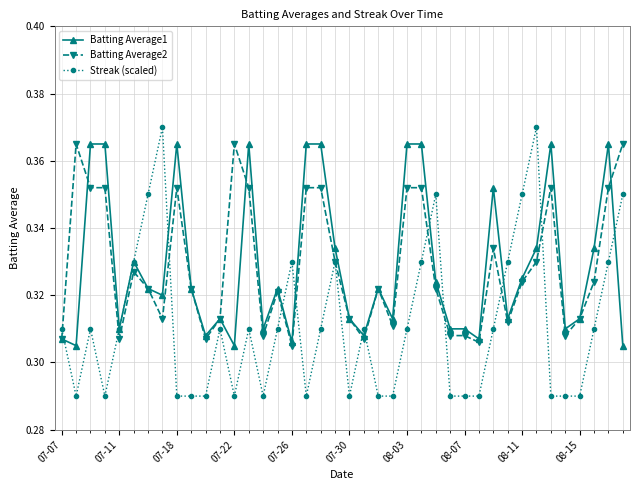

At how many categories does at least one series exceed 0?

40